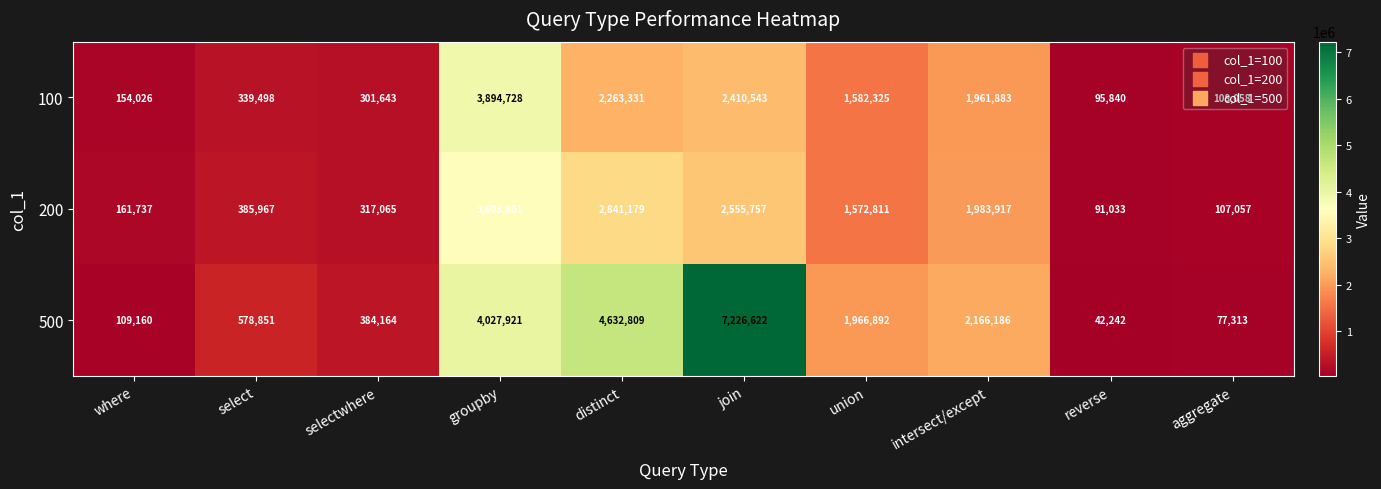

What is the greatest value displayed?

7226622